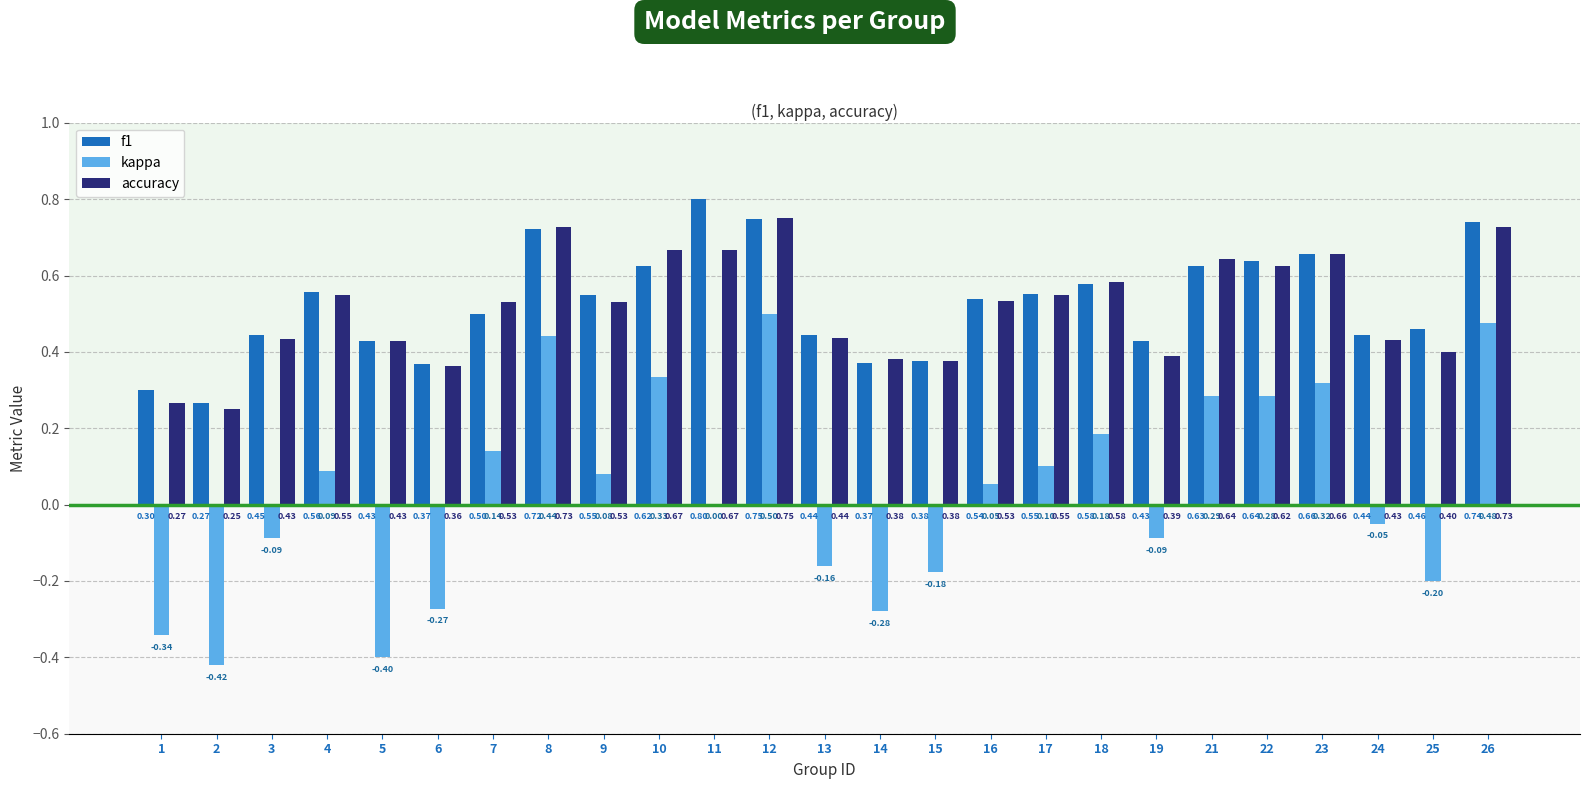

The value of f1 at 3 is 0.4. True or false?

True